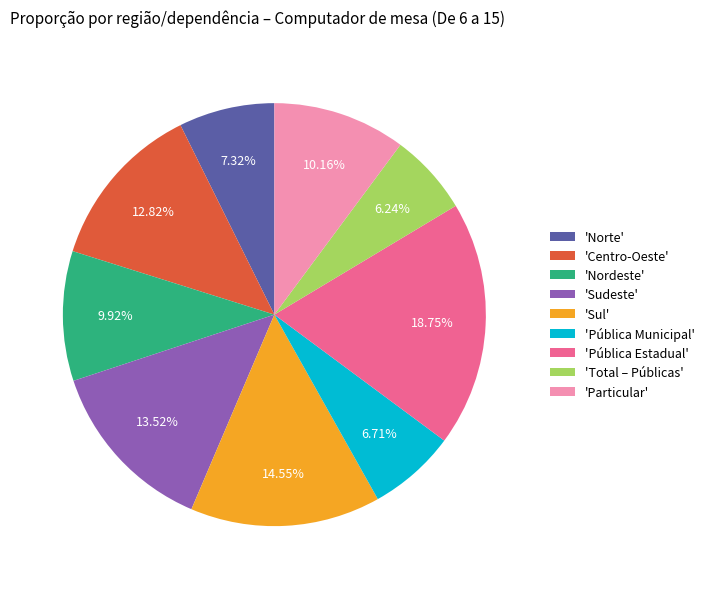

Count the number of slices in the pie.

9